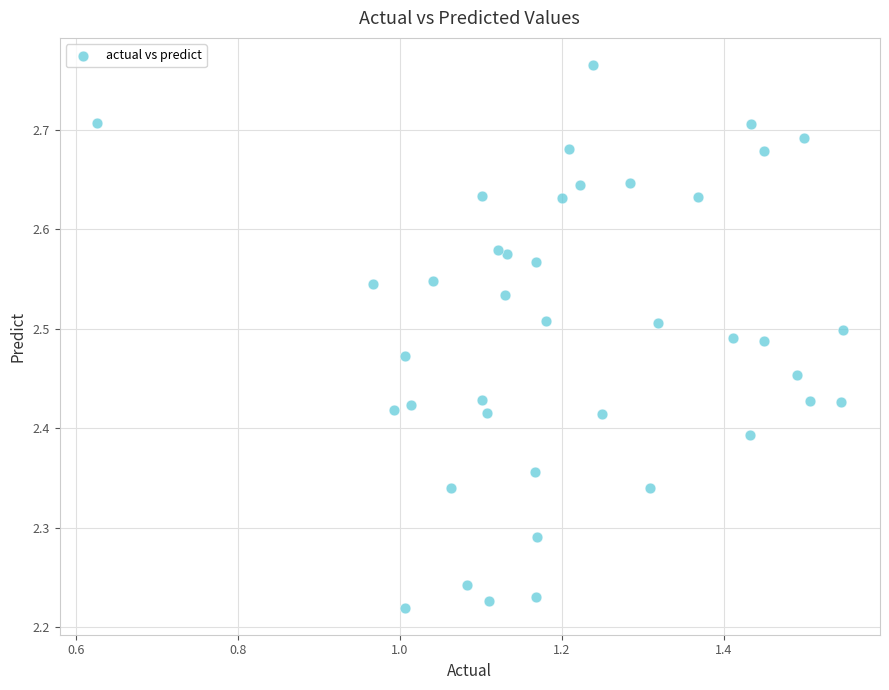

What is the range of X values (max minus min)?

0.9